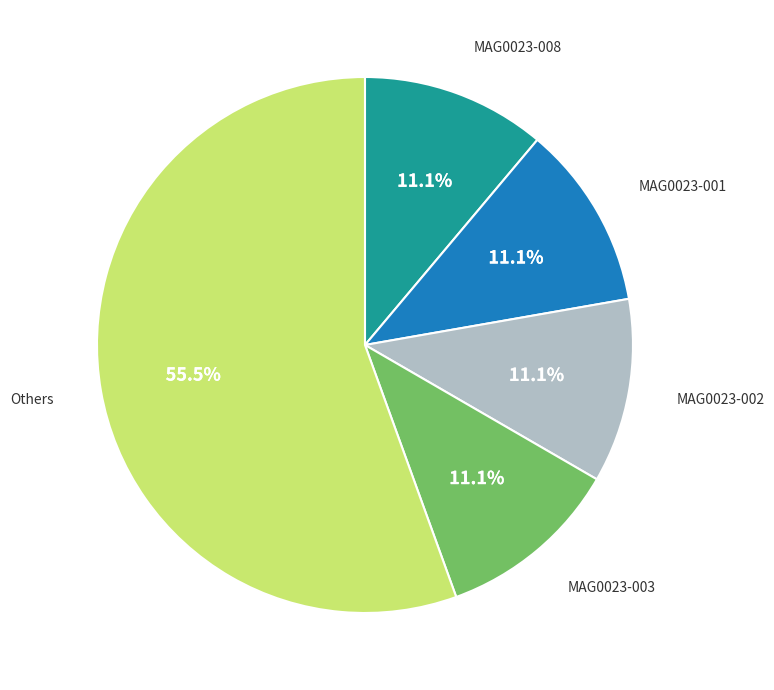

Is there a majority slice in this chart?

Yes